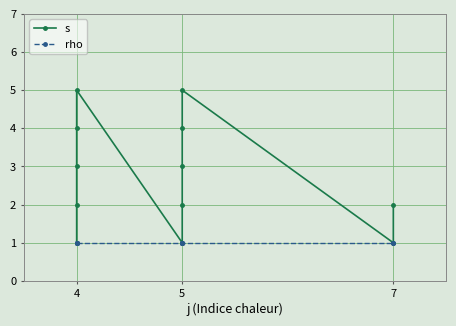

Count the number of categories in the chart.

12